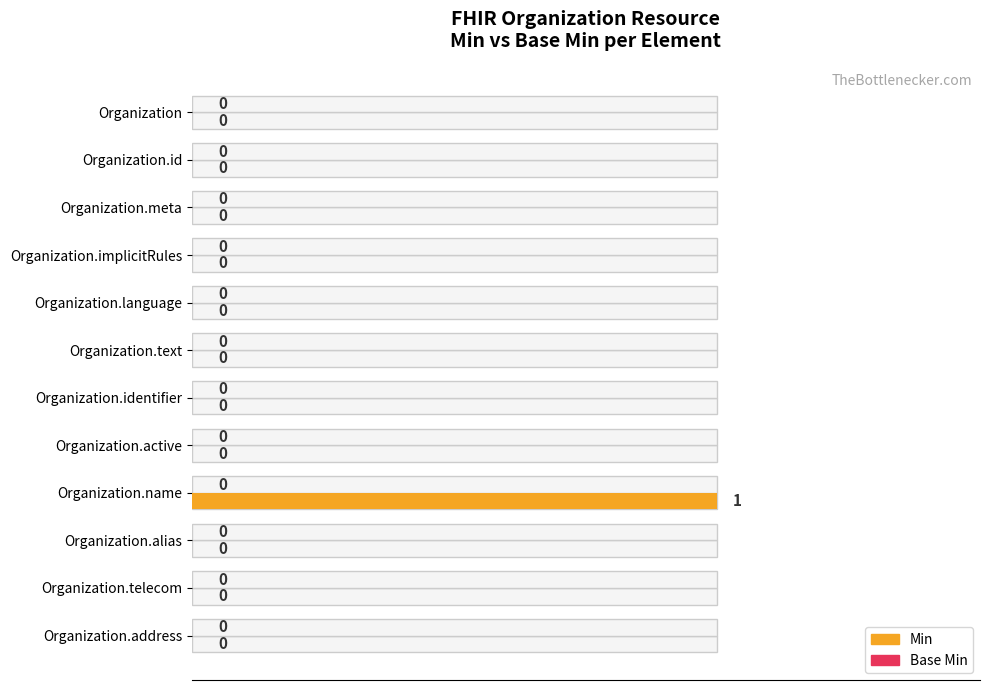

What is the maximum value shown in the chart?

1.0